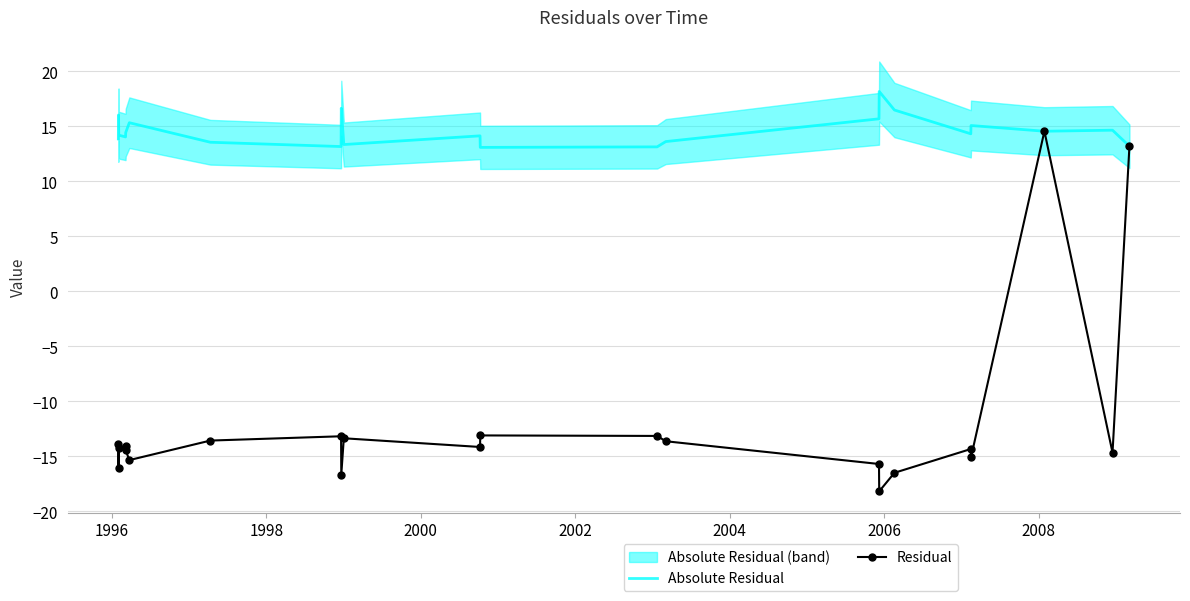

What is the sum of all Absolute Residual values?

320.9